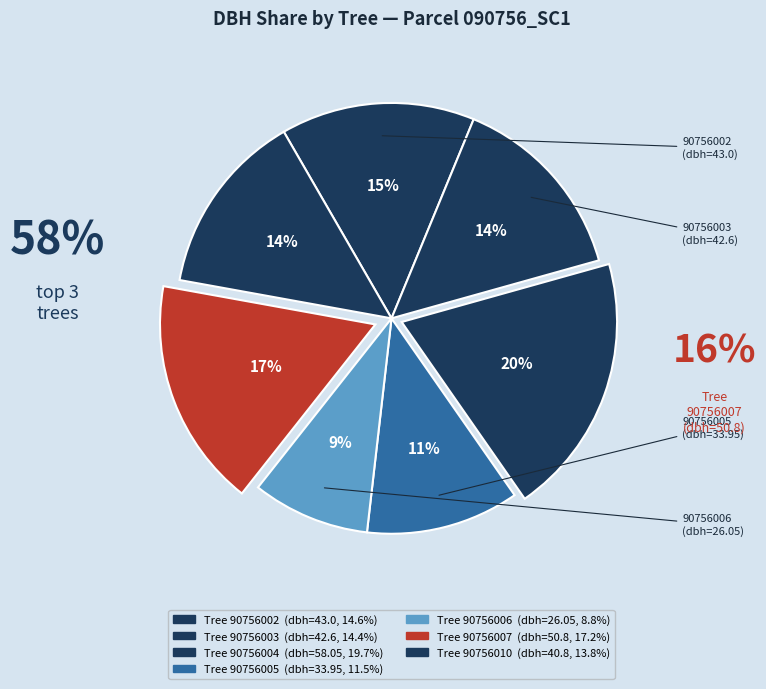

Count the number of slices in the pie.

7